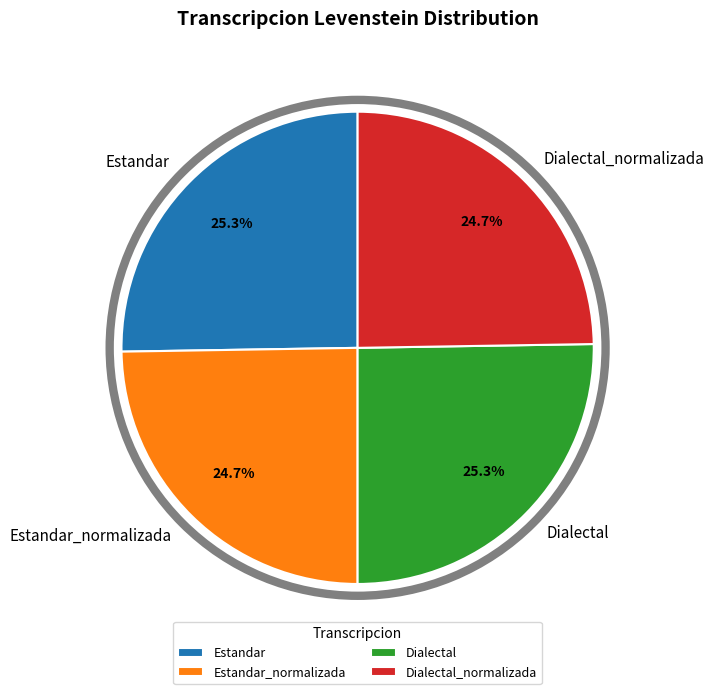

How much of the chart is everything except Dialectal?

74.7%